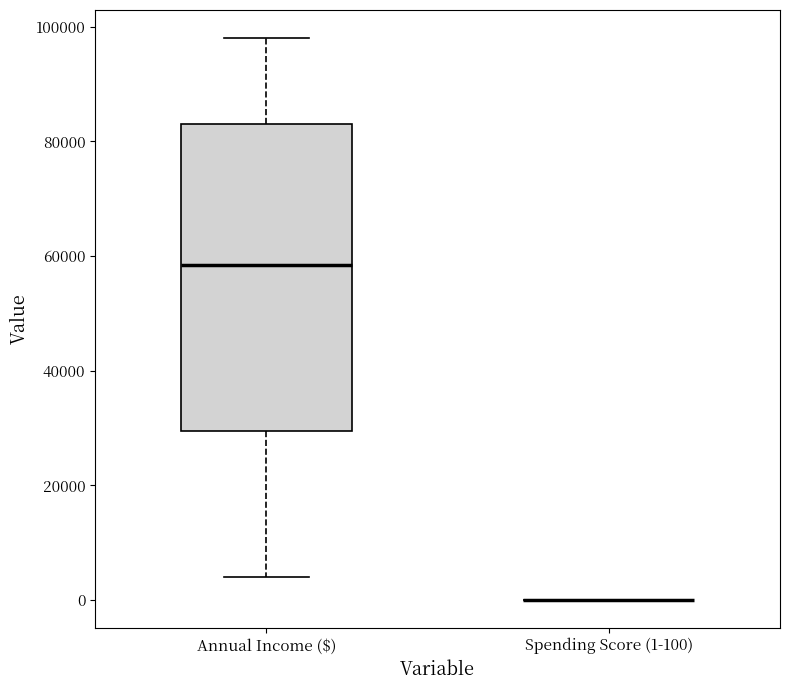

Comparing the boxes themselves (not the whiskers), which one is the tallest?

Annual Income ($)